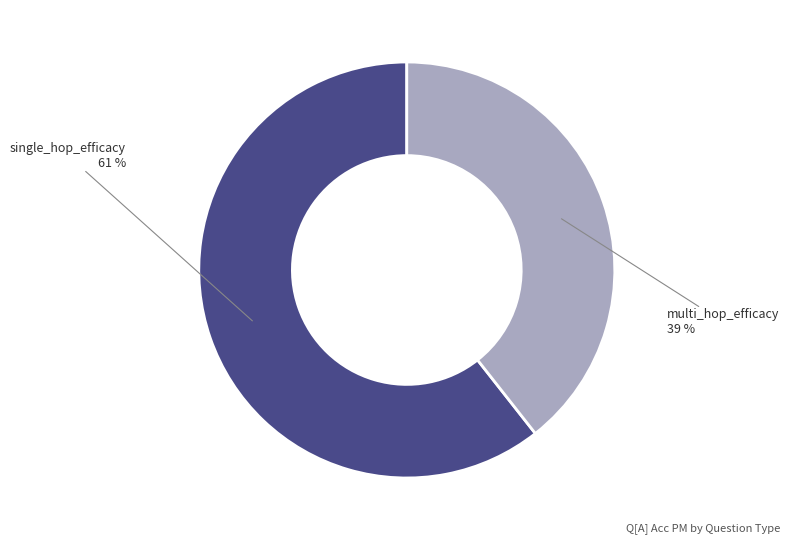

To the nearest percent, what is the average slice percentage?

50%